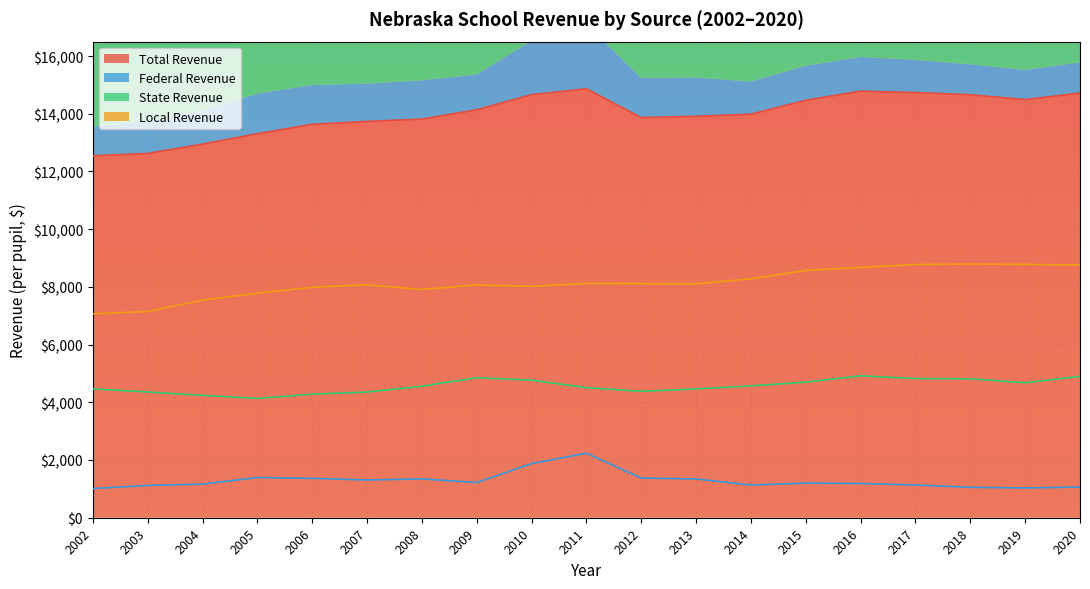

What is the average value of the Local Revenue series?

8134.6